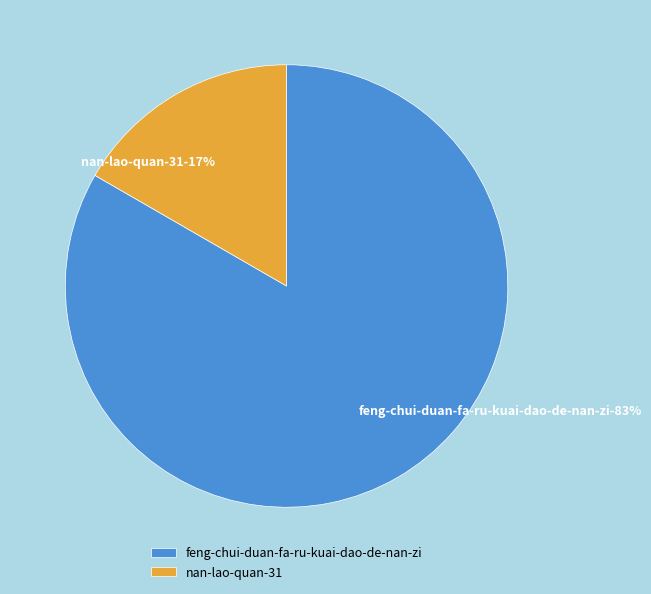

How many slices are in this pie chart?

2